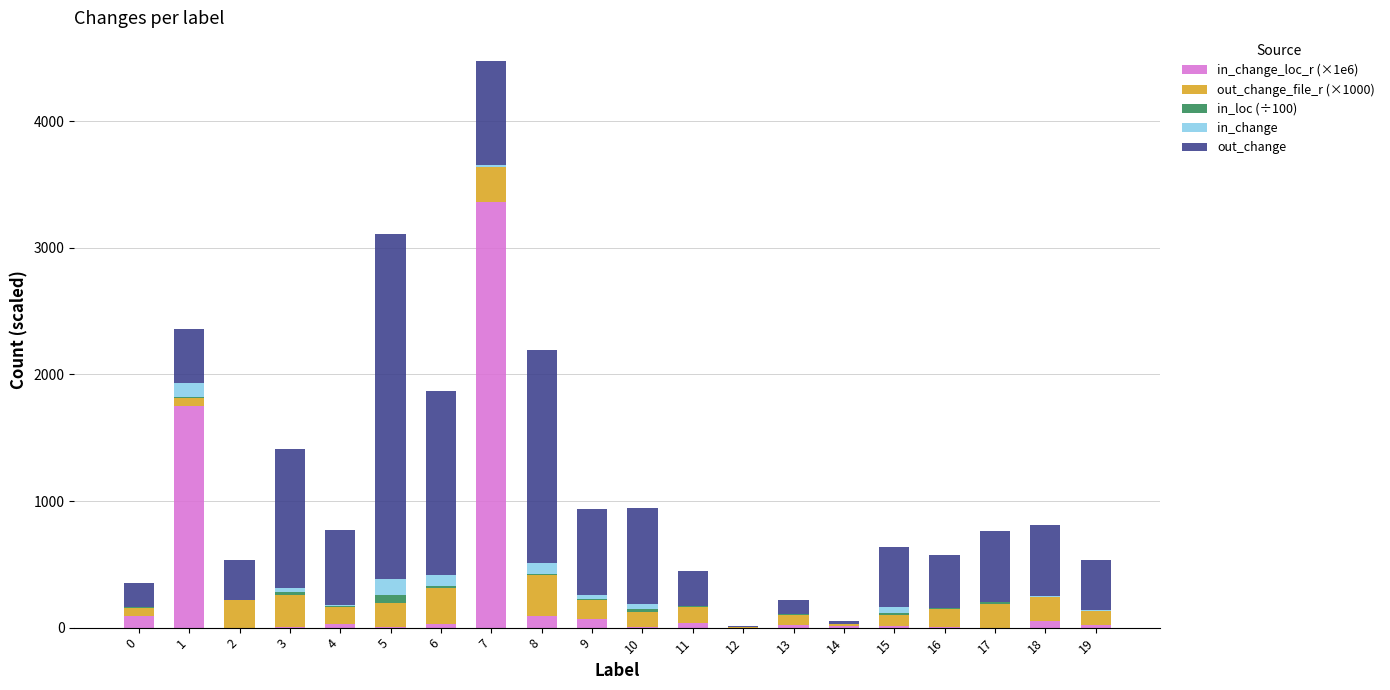

Does the chart contain stacked bars?

Yes